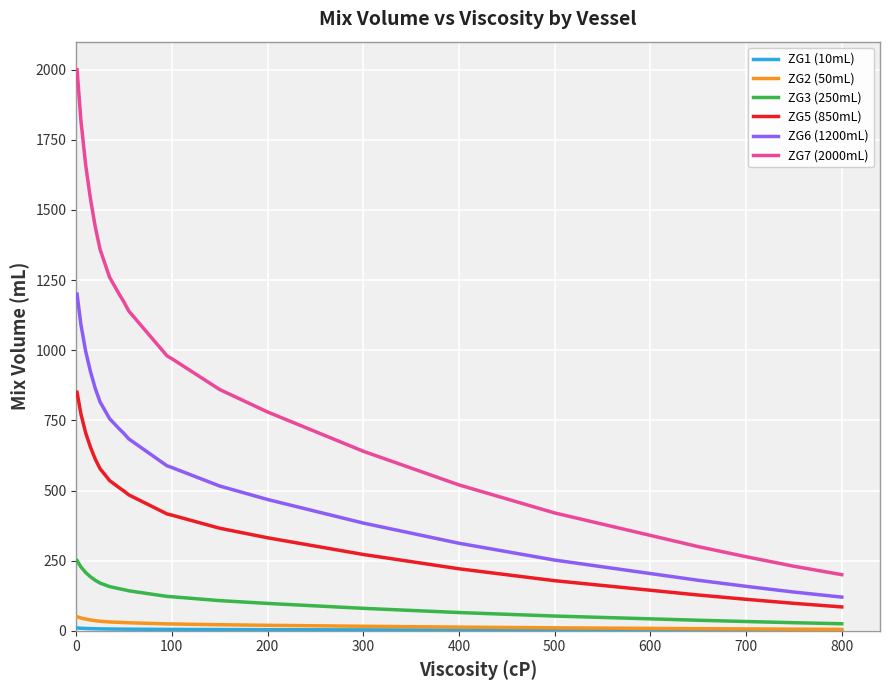

Which series has the largest total across all categories?

ZG7 (2000mL)